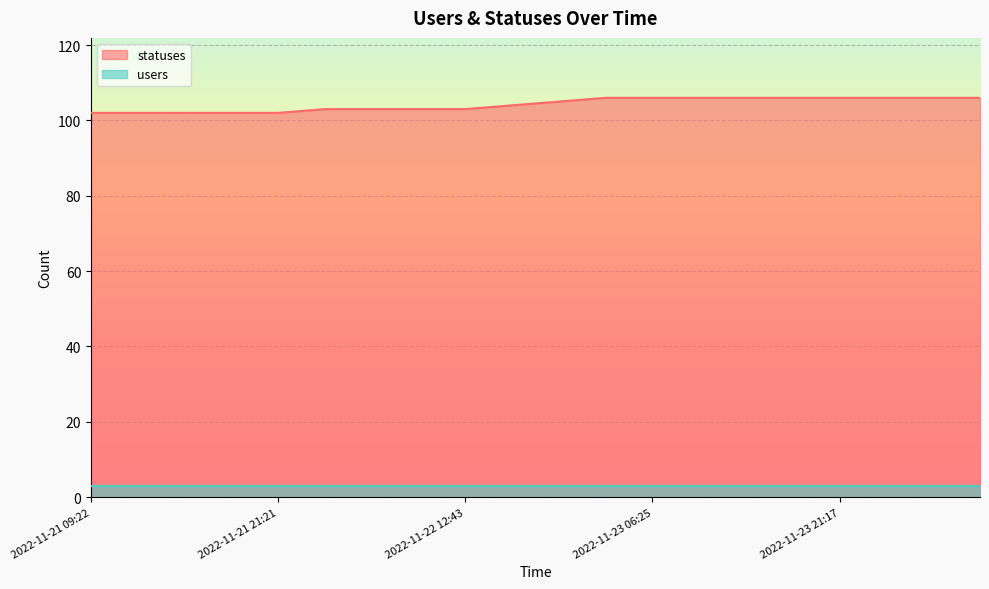

What is the ratio of the value at 2022-11-22 06:27 to the value at 2022-11-24 09:19?

1.0